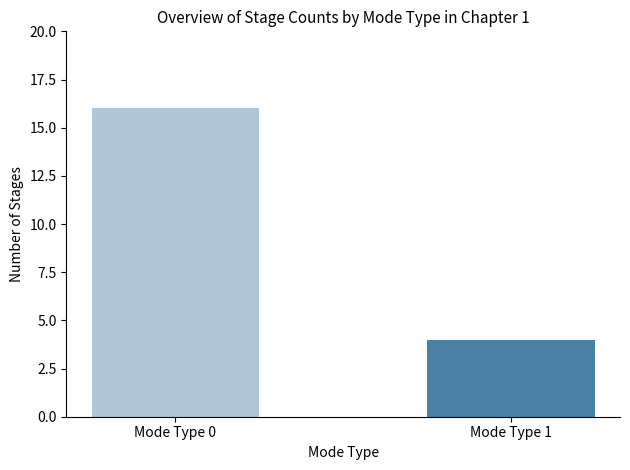

List the labels in order of value, largest first.

mode_type_0, mode_type_1